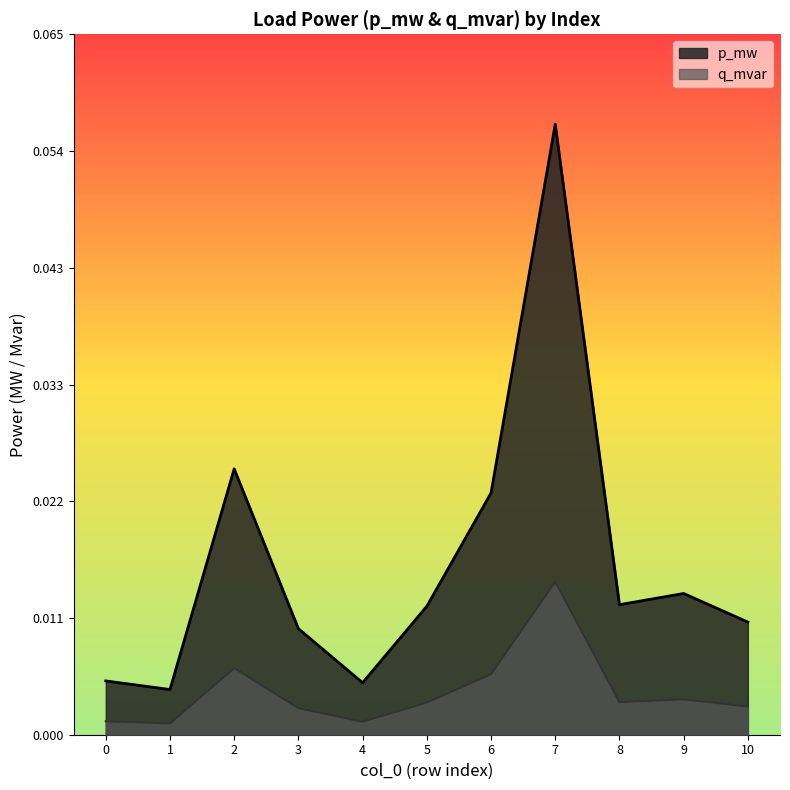

Reading right to left, extract all data points from this chart.

p_mw: 0.0	0.0	0.0	0.0	0.0	0.0	0.0	0.0	0.0	0.0	0.0
q_mvar: 0.0	0.0	0.0	0.1	0.0	0.0	0.0	0.0	0.0	0.0	0.0